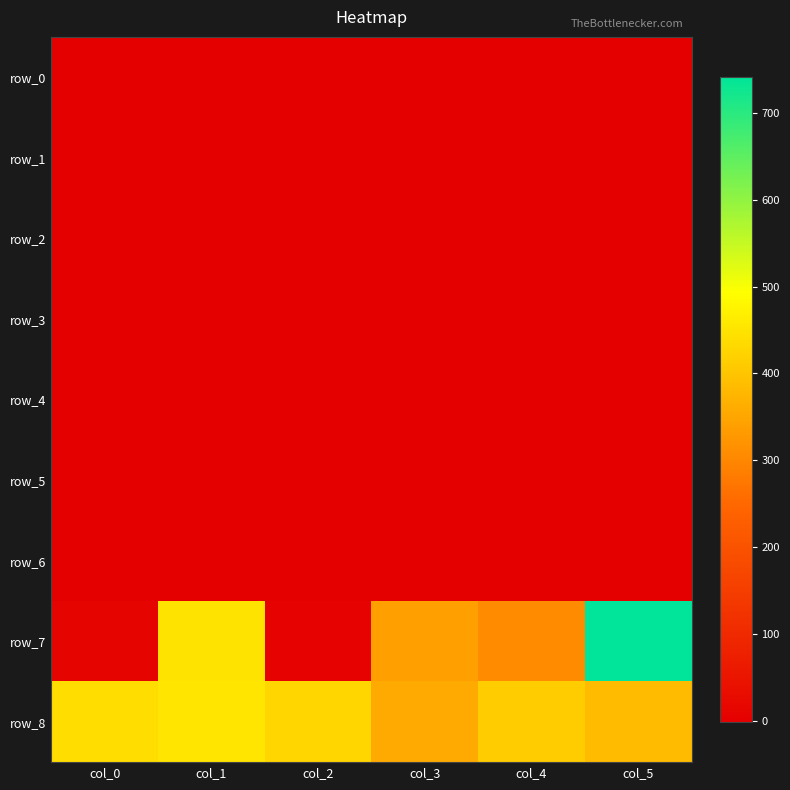

Rank the categories by row_6 value from lowest to highest.

col_1, col_4, col_2, col_5, col_0, col_3